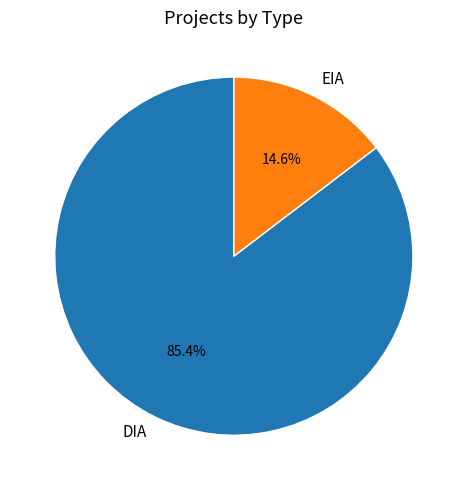

What percentage is the EIA slice, to the nearest percent?

15%